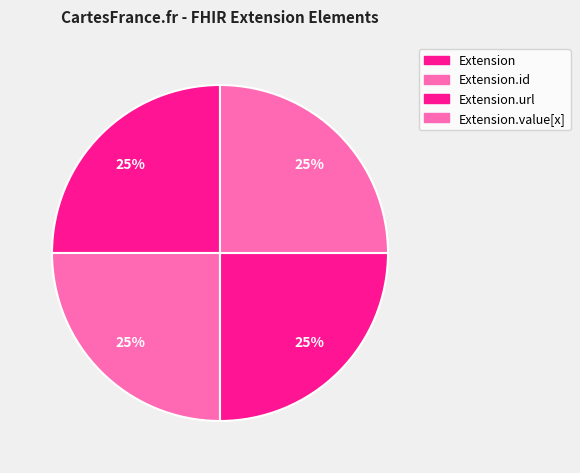

To the nearest percent, what is the average slice percentage?

25%